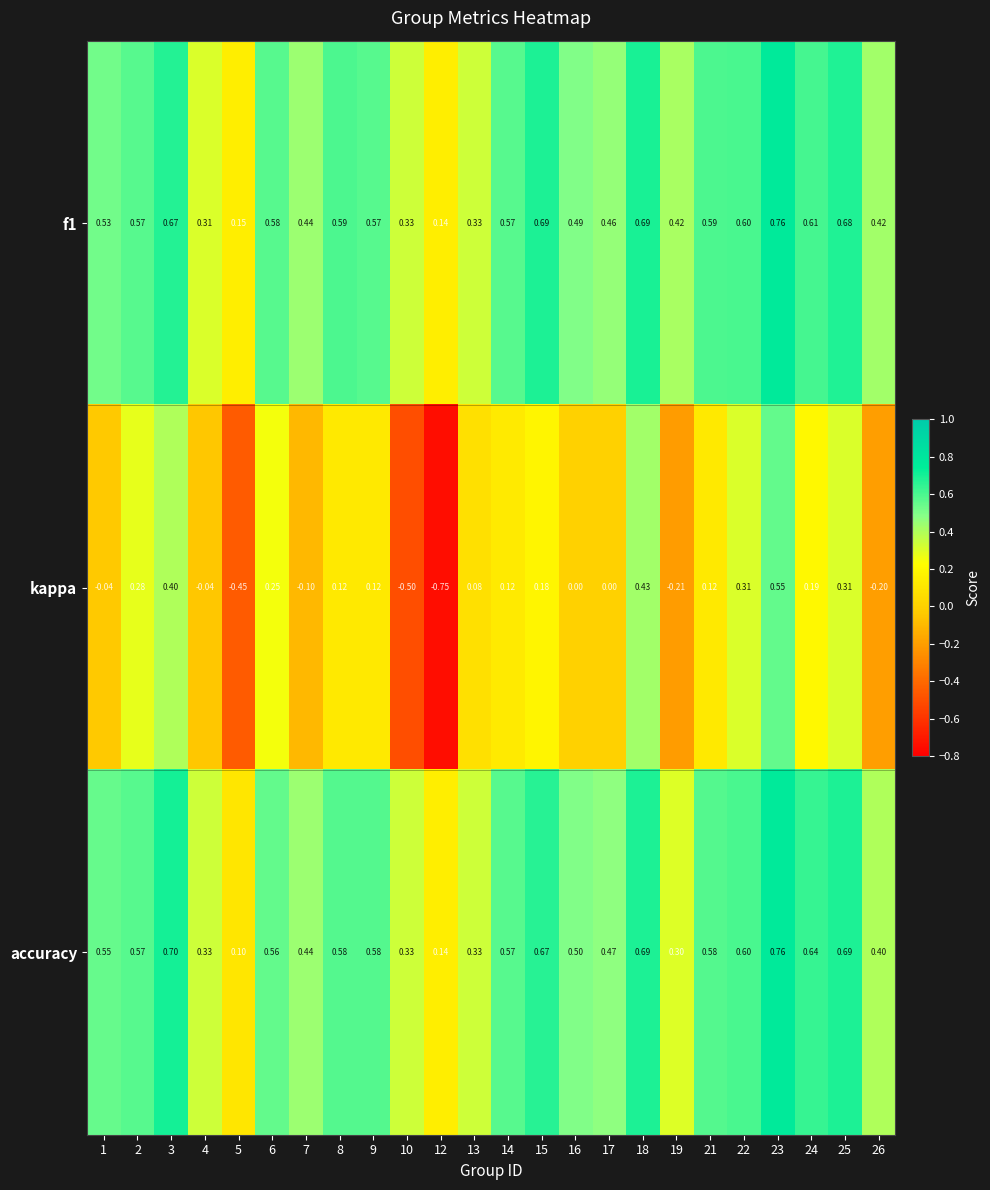

Which series changed the most between 8 and 26?

kappa